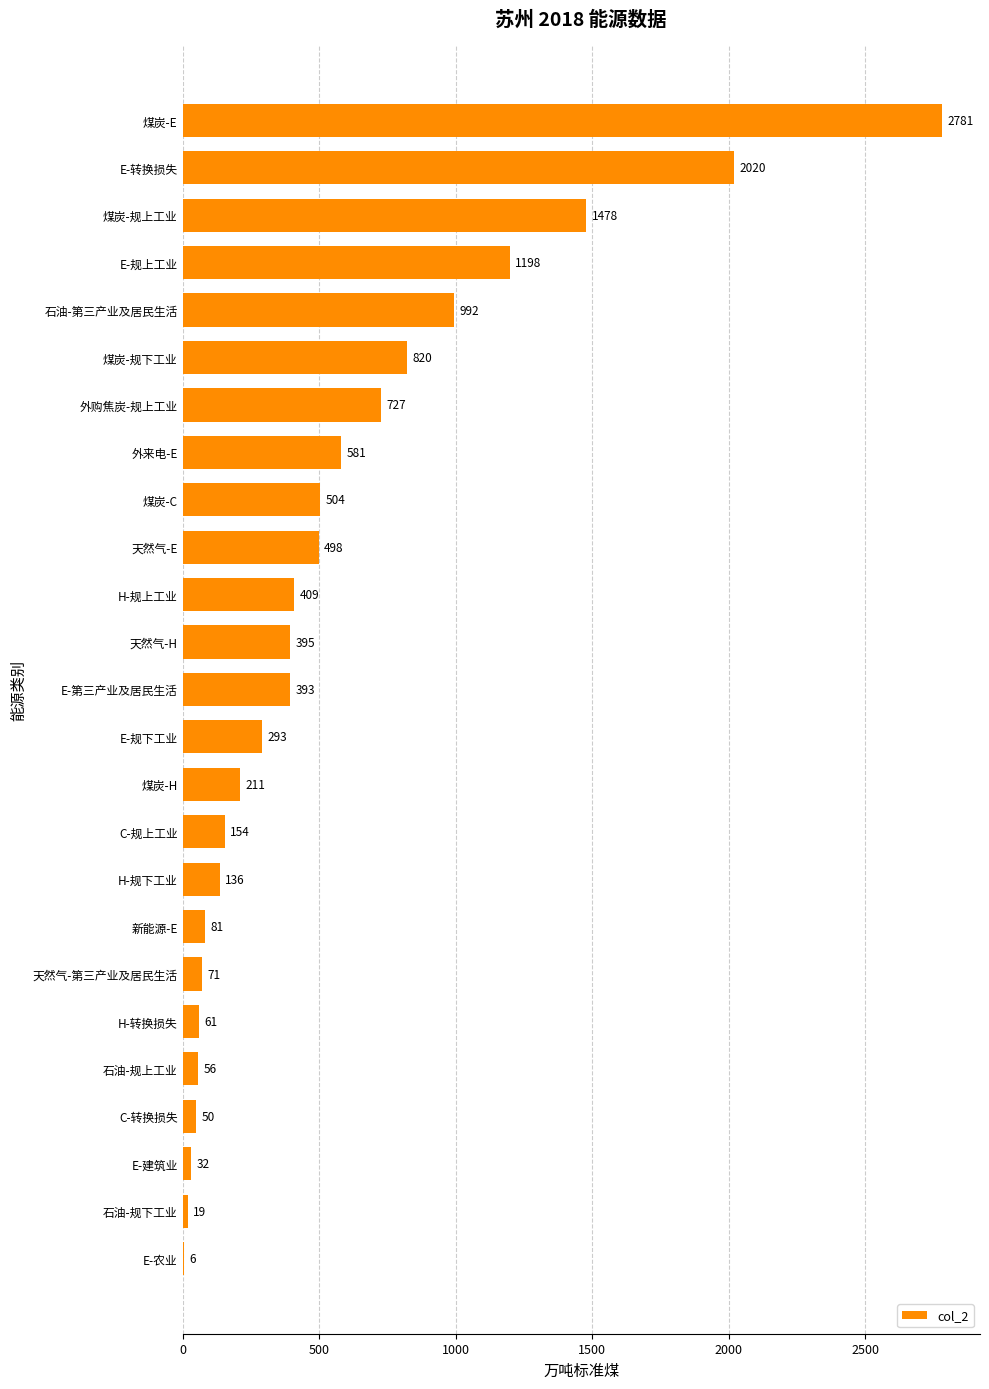

At which category does the chart reach its peak across all series?

煤炭-E